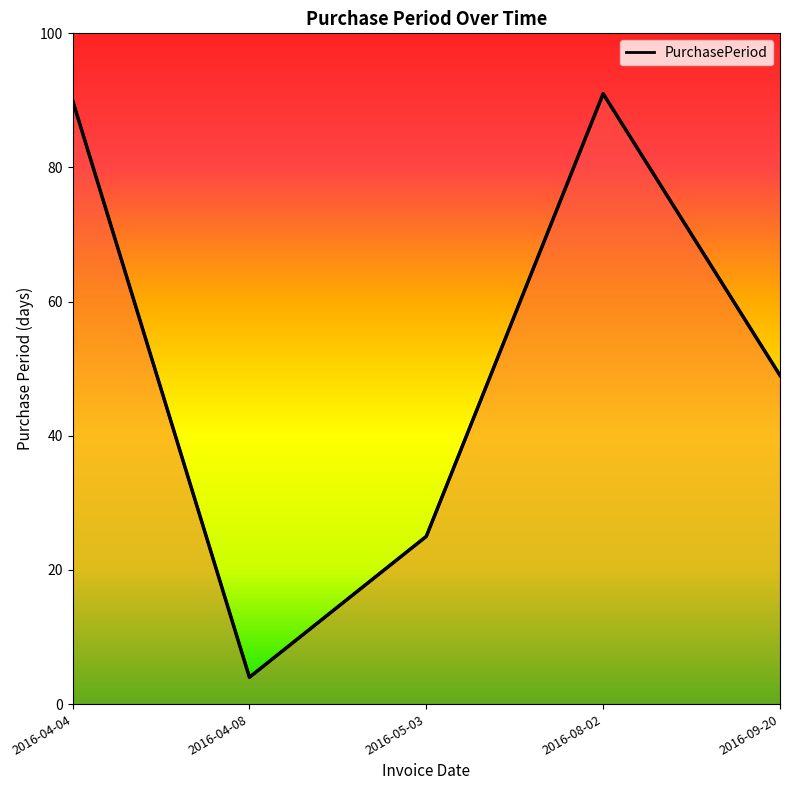

What is the ratio of the value at 2016-09-20 to the value at 2016-05-03?

2.0